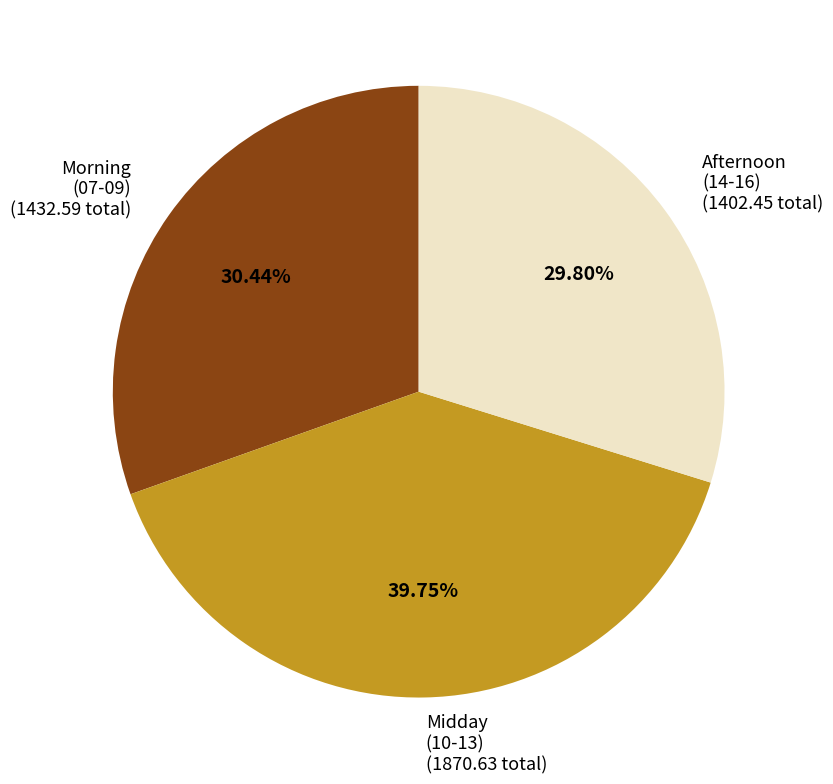

Does any single category account for the majority?

No